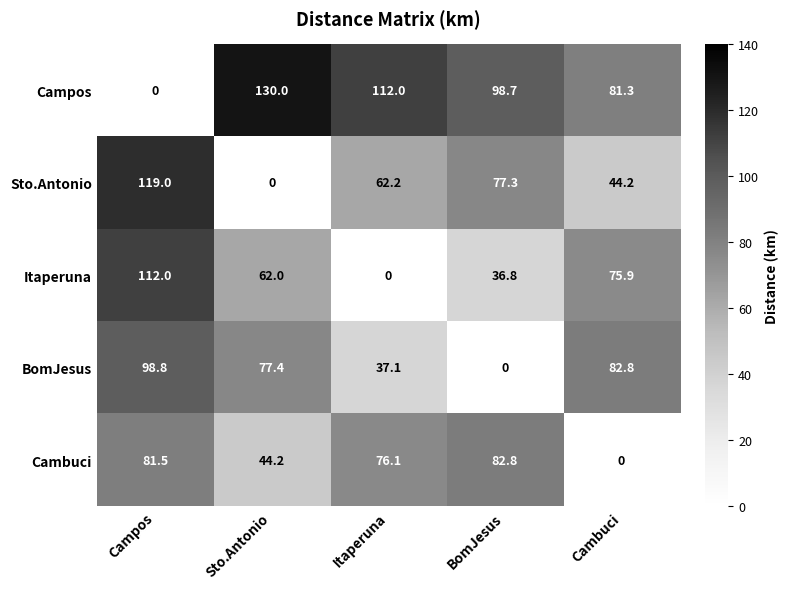

Reading right to left, extract all data points from this chart.

Campos: 81.3	98.7	112.0	130.0	0.0
Sto.Antonio: 44.2	77.3	62.2	0.0	119.0
Itaperuna: 75.9	36.8	0.0	62.0	112.0
BomJesus: 82.8	0.0	37.1	77.4	98.8
Cambuci: 0.0	82.8	76.1	44.2	81.5